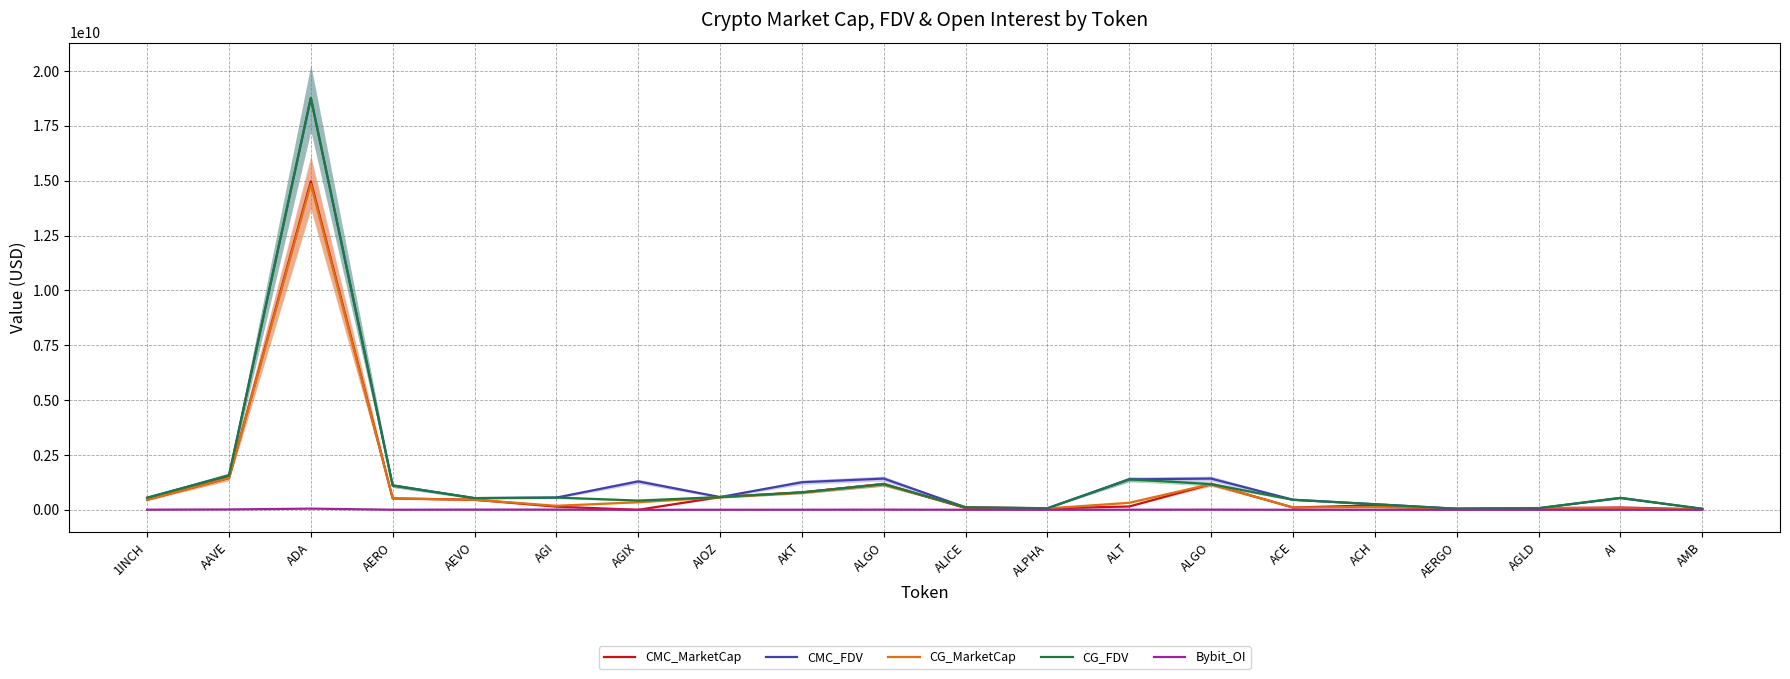

What is the difference between the CMC_MarketCap values at AMB and ALGO?

1149385853.4